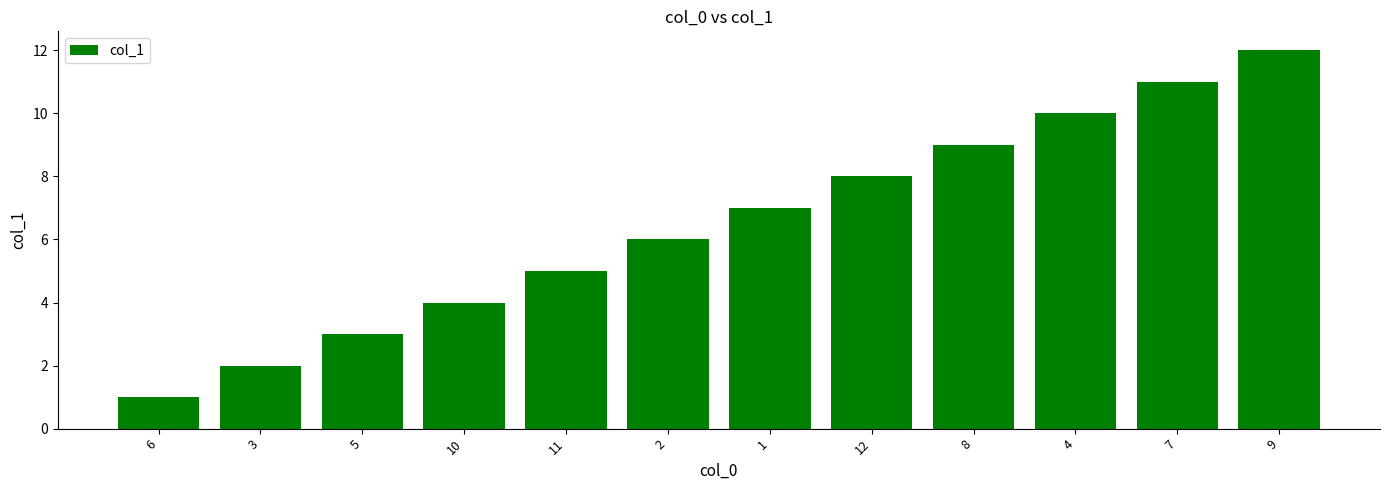

Count the number of data series in this chart.

1